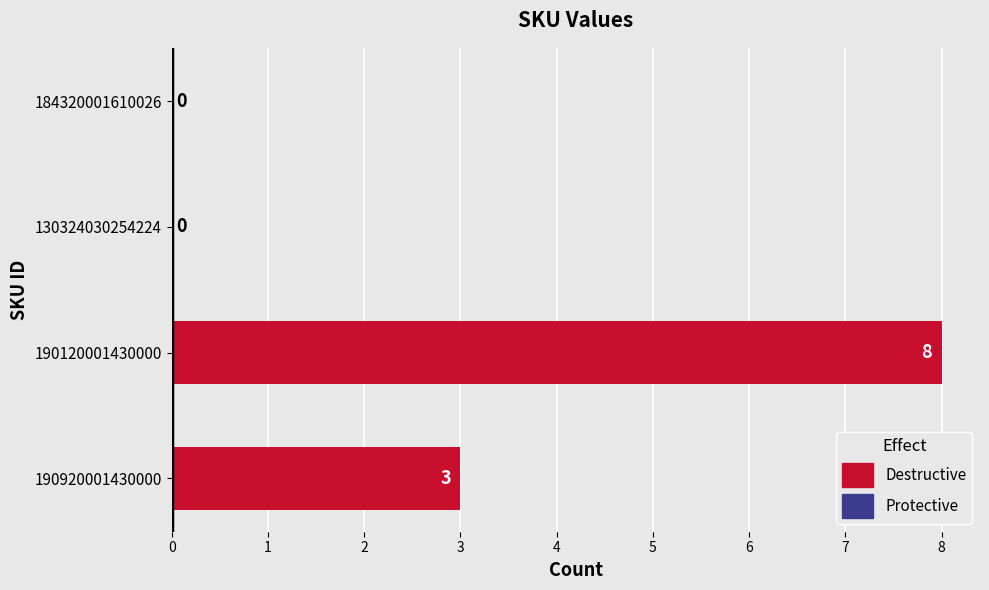

Is it true that the value at 190920001430000 is 2?

False